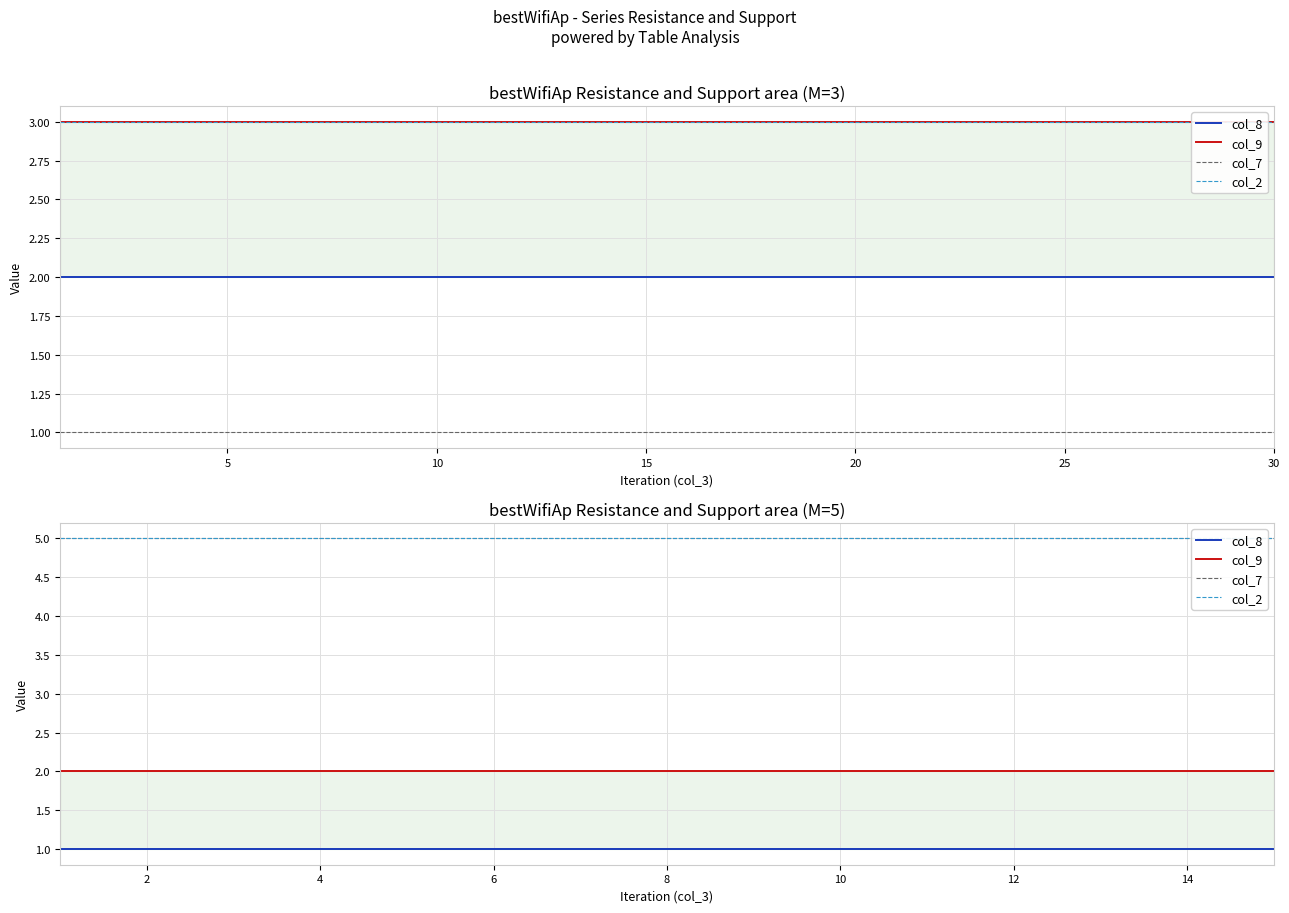

Rank the series by their maximum value, from lowest to highest.

col_8, col_9, col_7, col_2